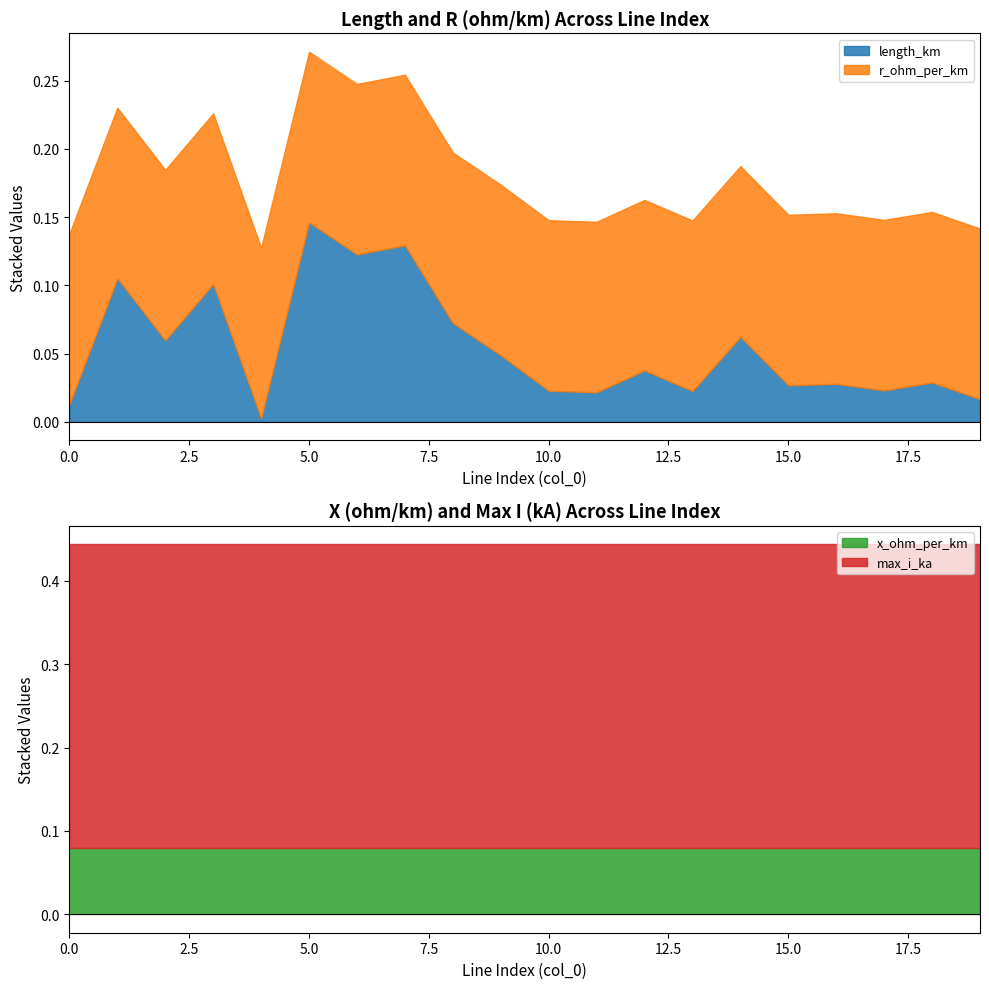

How many interior local valleys does the length_km series have?

7